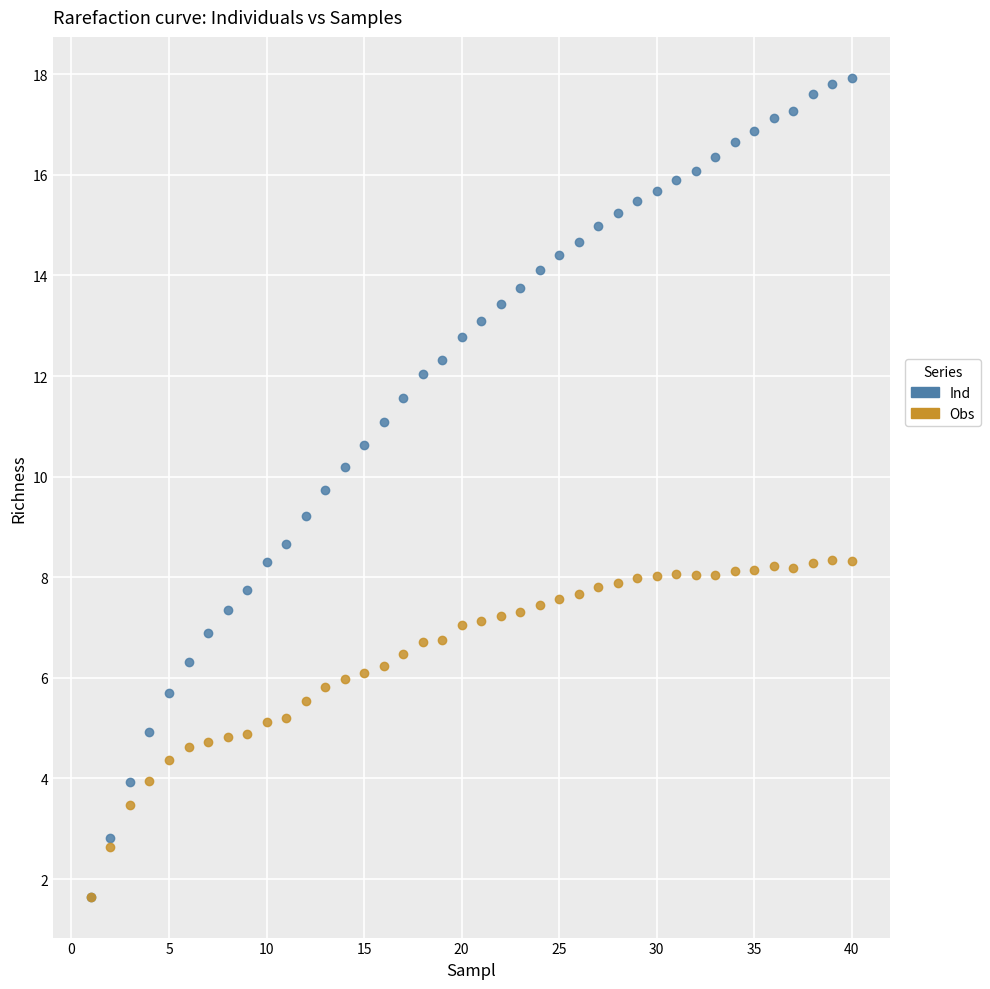

What are all the series names shown in the legend?

Ind, Obs